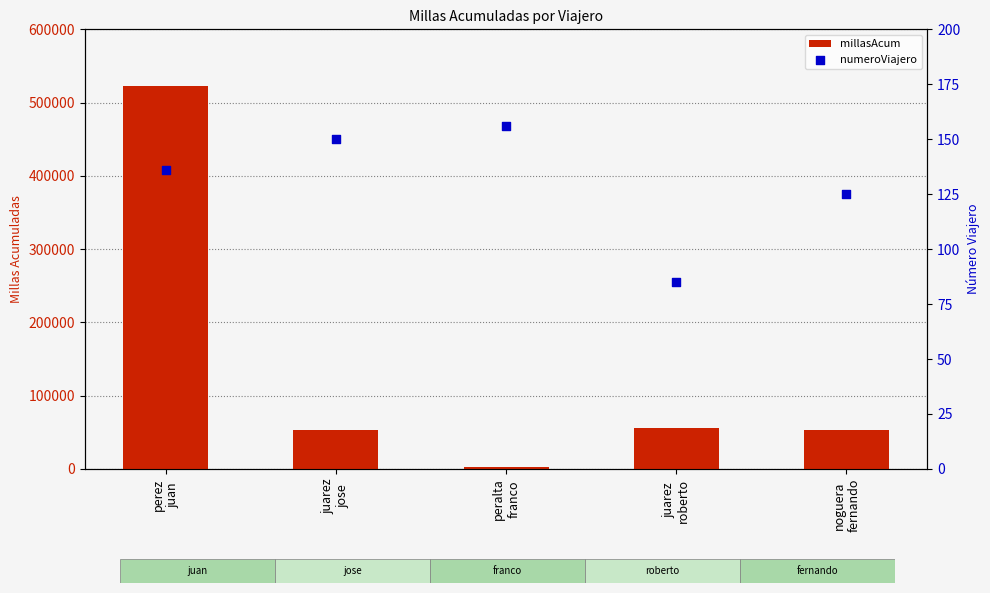

Which series reaches the minimum Y coordinate?

numeroViajero